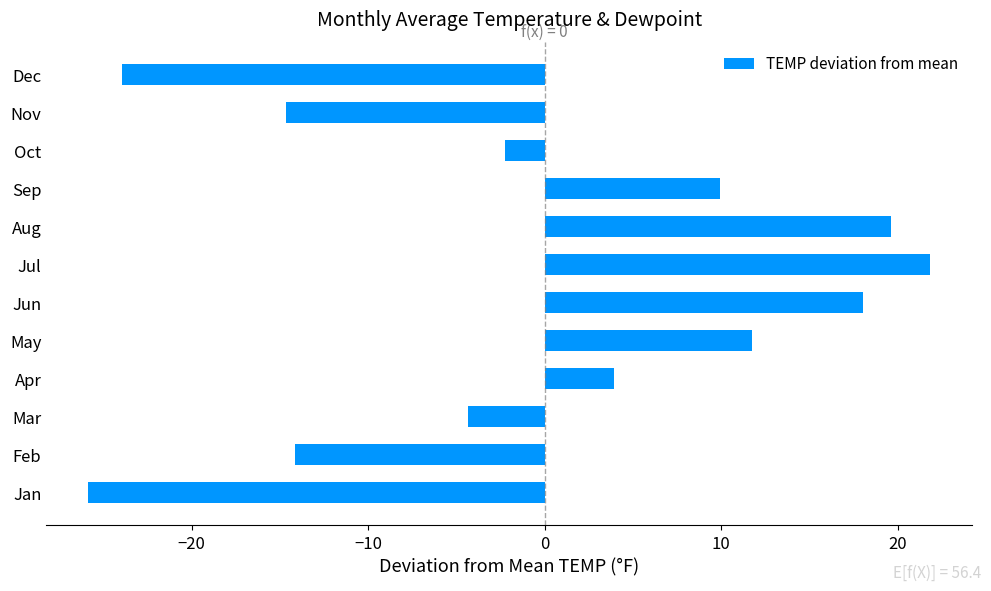

Are the bars grouped side by side (vs. stacked)?

No